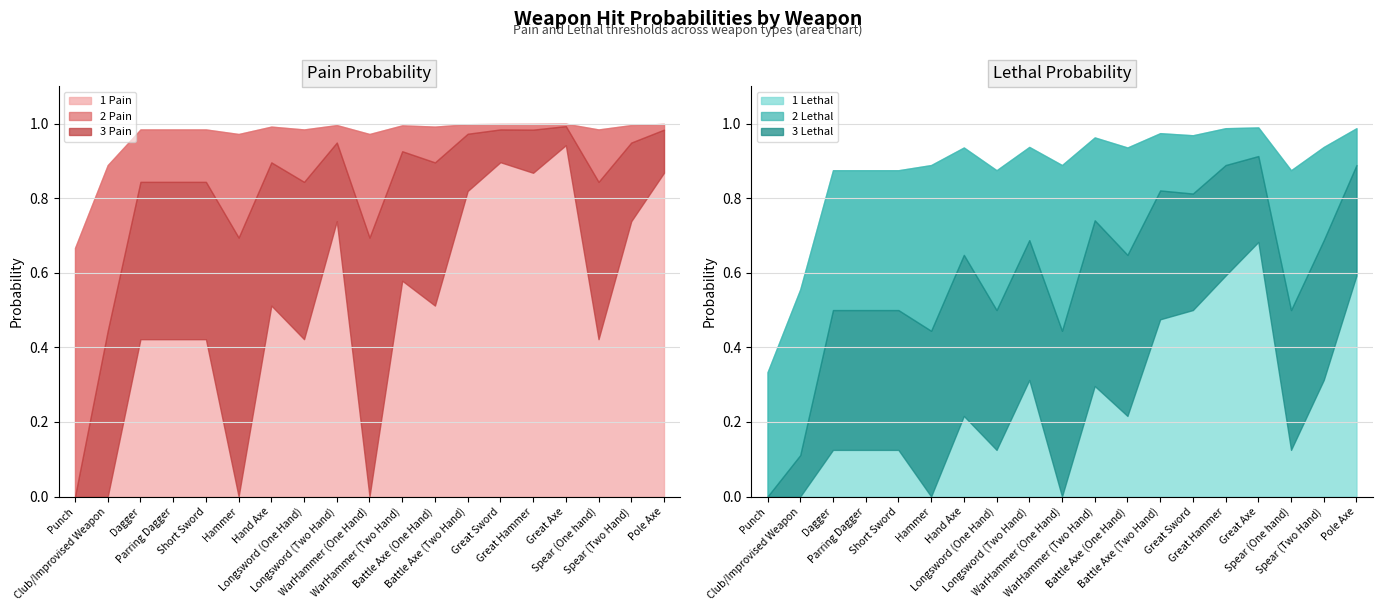

How many series are shown in this chart?

6